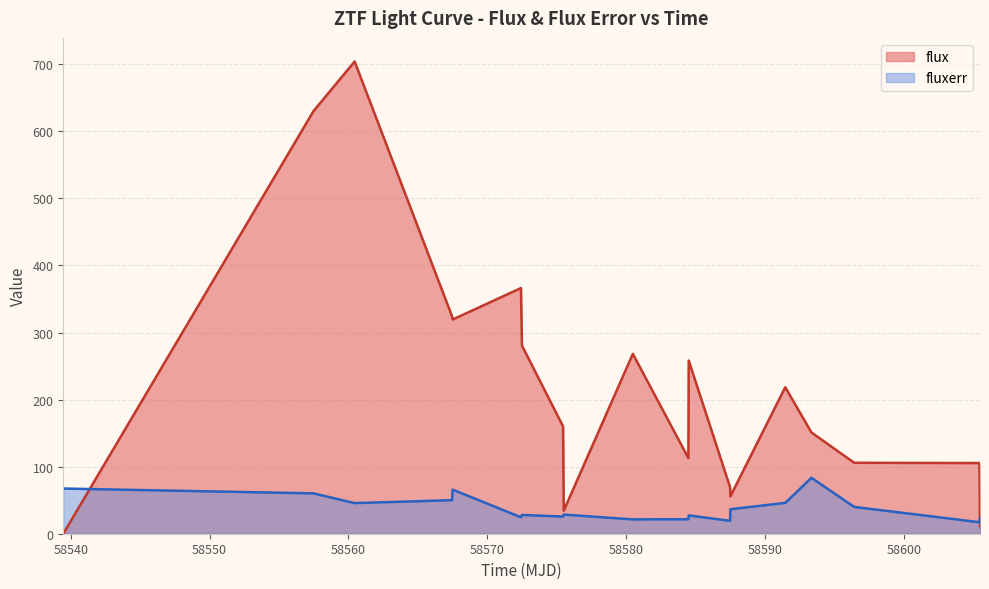

How many times do flux and fluxerr cross each other?

2